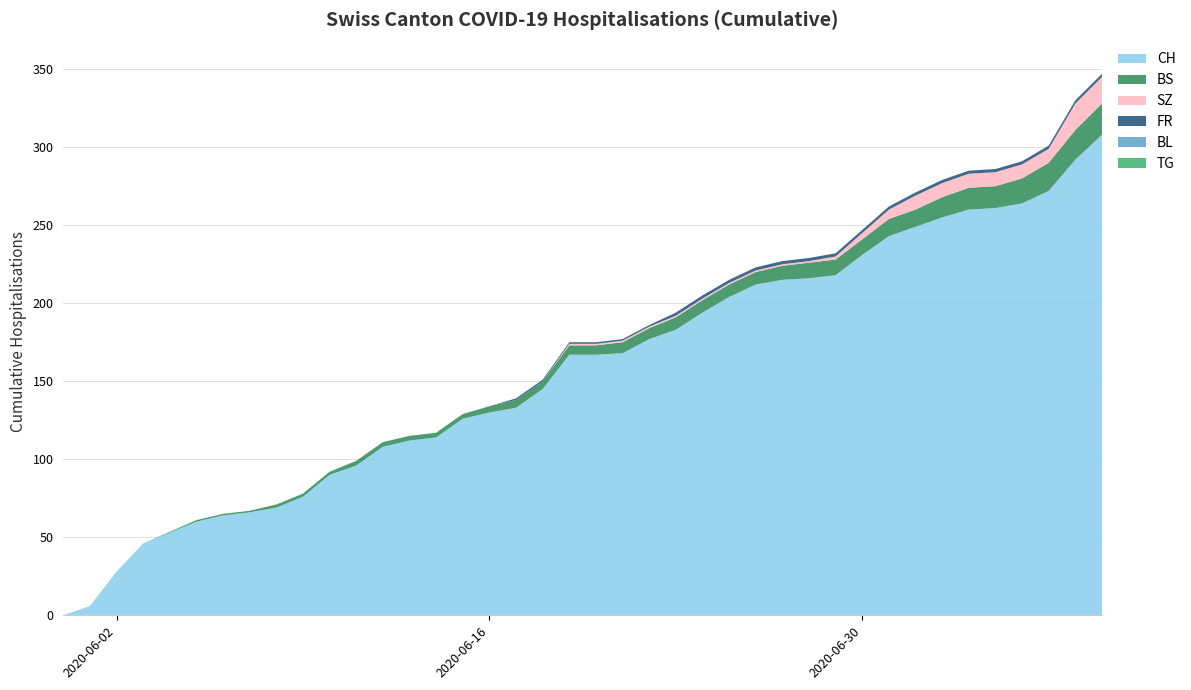

Reading left to right, list all the values displayed in this chart.

BS: 0	0	0	0	1	1	1	2	2	2	3	3	3	3	3	4	5	5	6	6	7	7	8	8	8	8	9	10	10	10	11	11	13	14	14	16	18	19	20
BL: 0	0	0	0	0	0	0	0	0	0	0	0	0	0	0	0	0	0	0	0	0	0	0	0	0	0	0	0	0	0	0	0	0	0	0	0	0	0	0
SZ: 0	0	0	0	0	0	0	0	0	0	0	0	0	0	0	0	0	0	1	1	1	1	1	1	1	1	1	1	2	4	6	9	9	9	9	9	9	17	17
FR: 0	0	0	0	0	0	0	0	0	0	0	0	0	0	0	0	1	1	1	1	1	1	2	2	2	2	2	2	2	2	2	2	2	2	2	2	2	2	2
TG: 0	0	0	0	0	0	0	0	0	0	0	0	0	0	0	0	0	0	0	0	0	0	0	0	0	0	0	0	0	0	0	0	0	0	0	0	0	0	0
CH: 0	6	28	46	60	64	66	69	76	90	96	108	112	114	126	130	133	145	167	167	168	177	183	194	204	212	215	216	218	231	243	249	255	260	261	264	272	292	308